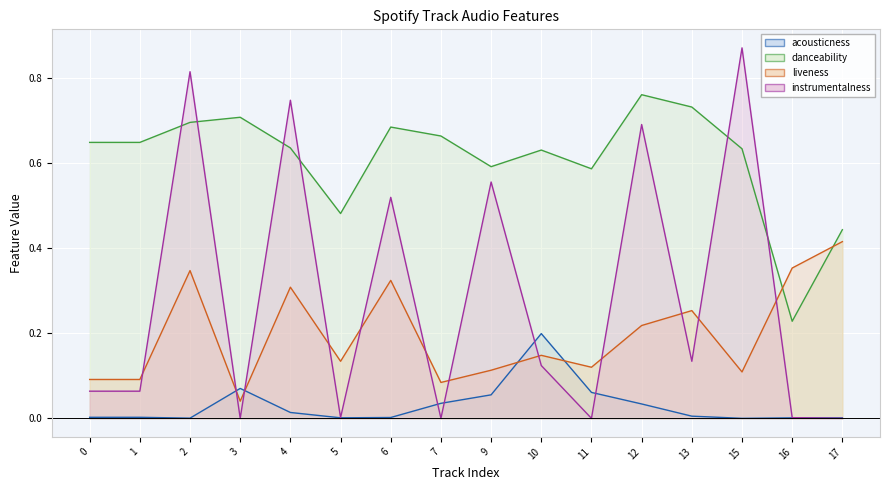

Which series has the widest spread of values?

instrumentalness